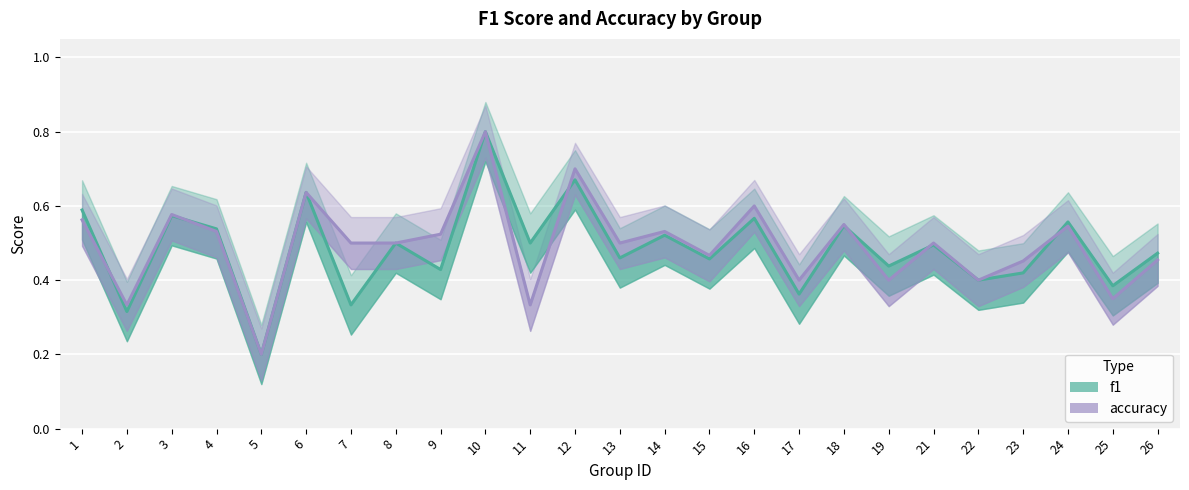

True or false: f1 and accuracy intersect in this chart.

True